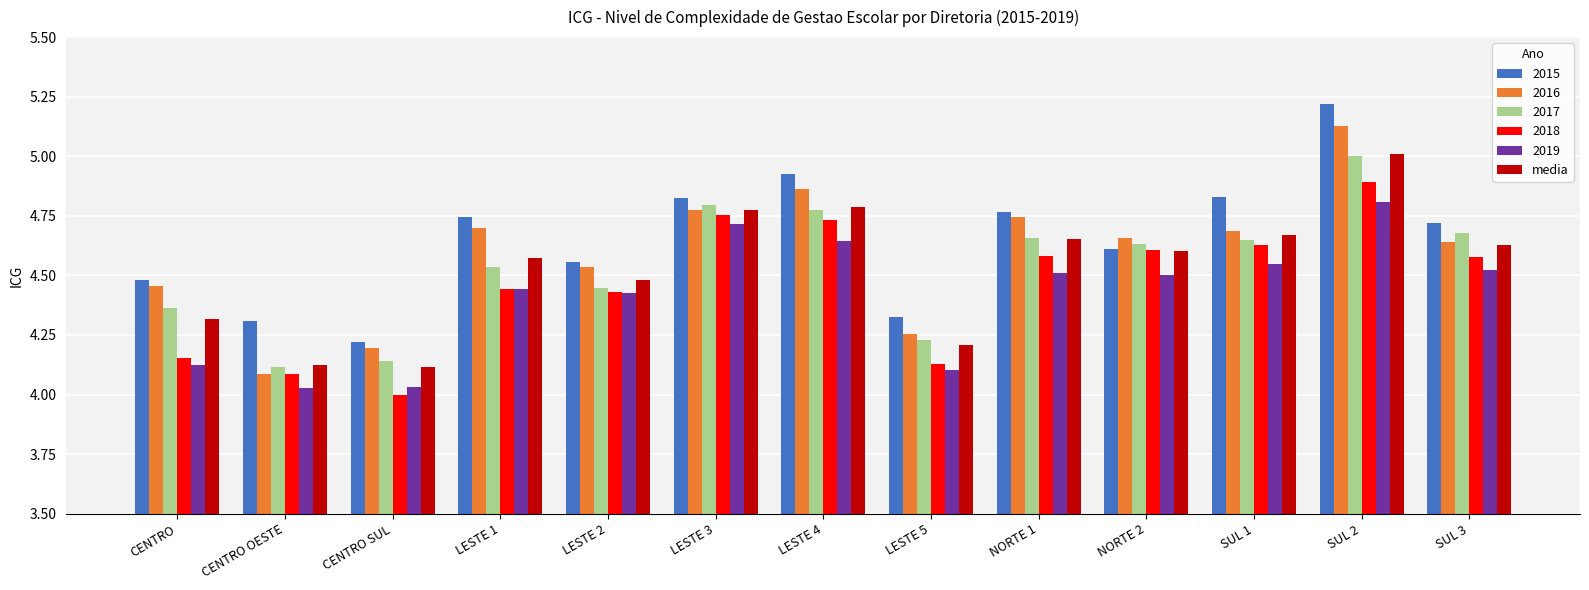

At which category is the sum across all series the highest?

SUL 2